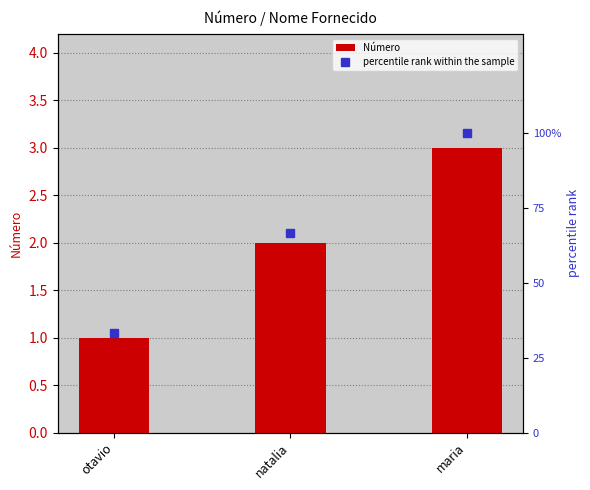

At which category does the chart reach its minimum across all series?

otavio